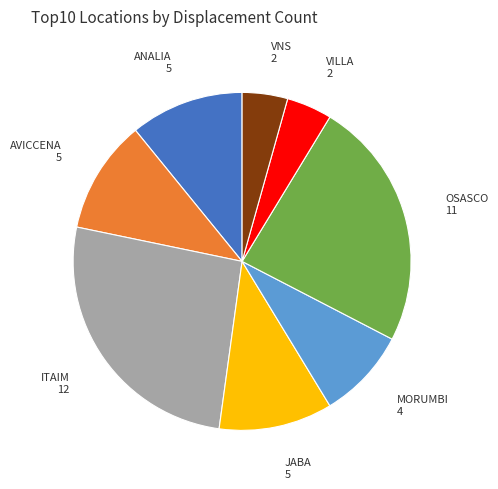

Is the sum of VNS and ANALIA greater than half?

No